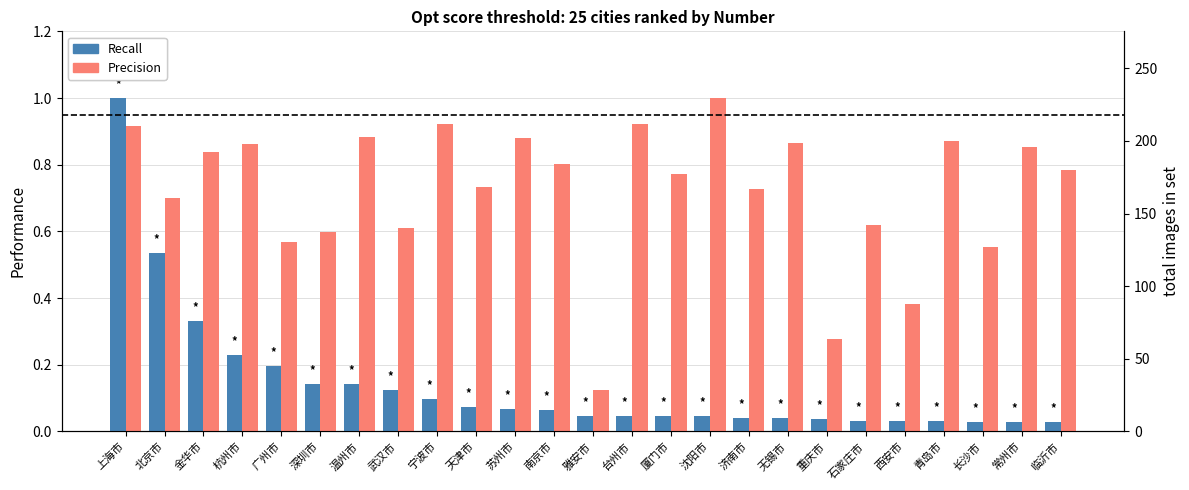

What is the difference between the maximum and minimum values in the Precision series?

0.9